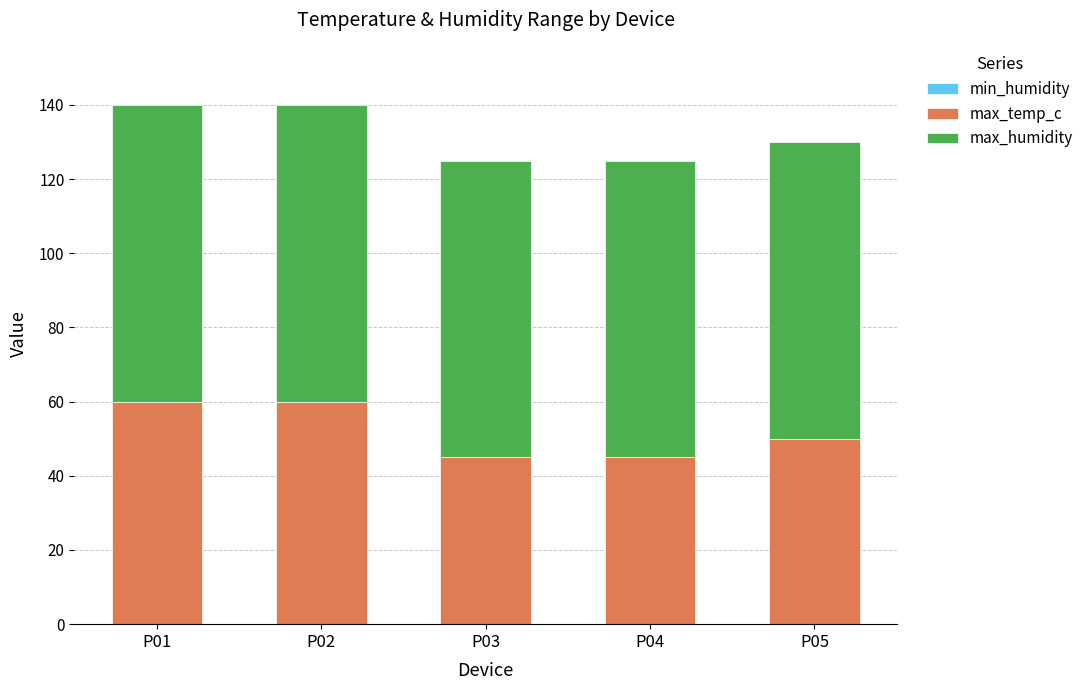

What is the maximum value for max_temp_c?

60